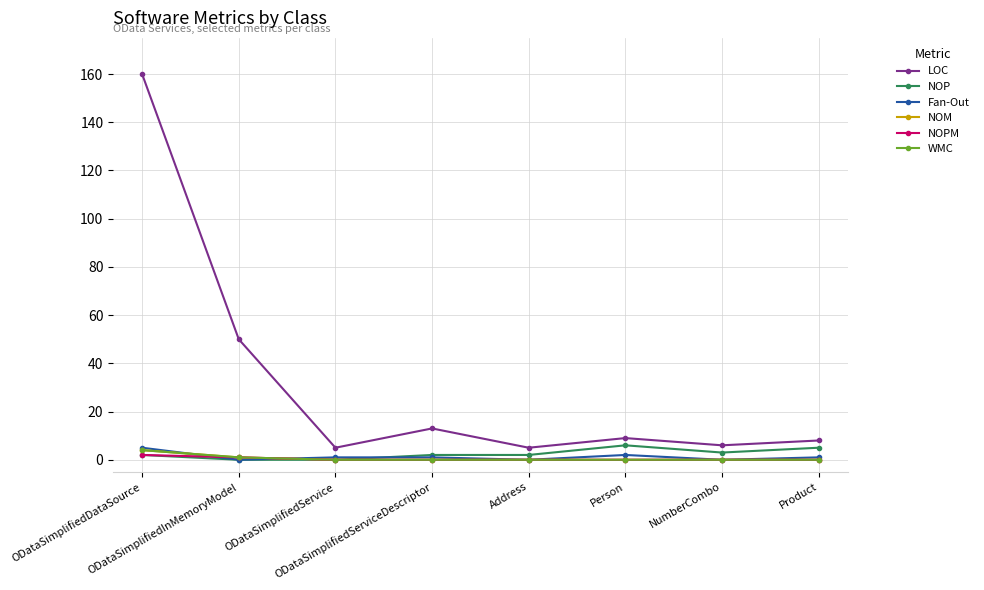

Reading right to left, list all the values displayed in this chart.

LOC: 8	6	9	5	13	5	50	160
NOP: 5	3	6	2	2	0	0	2
Fan-Out: 1	0	2	0	1	1	0	5
NOM: 0	0	0	0	0	0	1	4
NOPM: 0	0	0	0	0	0	1	2
WMC: 0	0	0	0	0	0	1	4